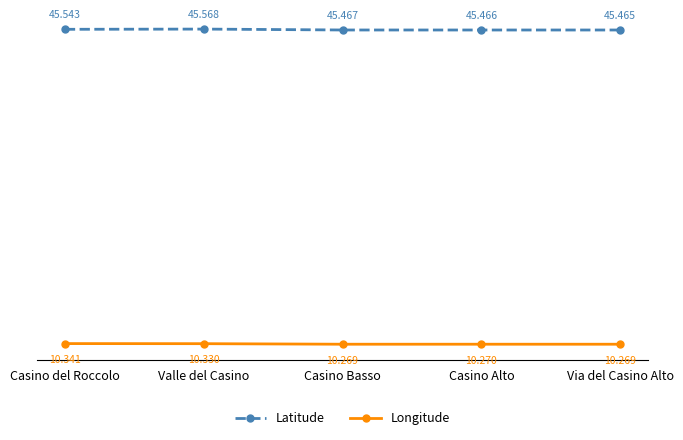

The value of Longitude at Via del Casino Alto is 3.4. True or false?

False